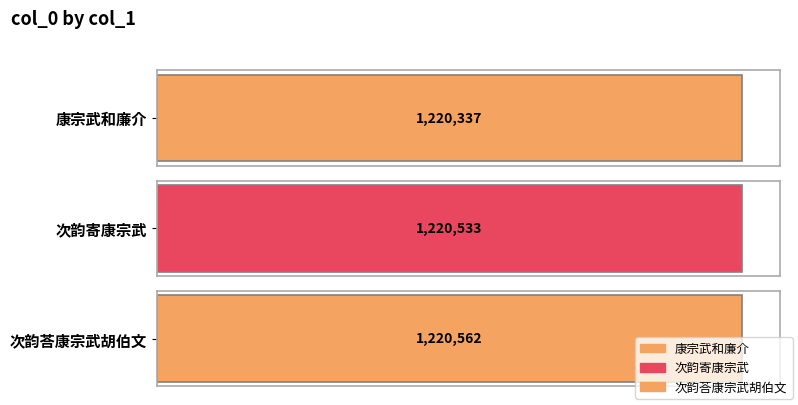

At which label does the data first exceed 1220533?

次韵荅康宗武胡伯文